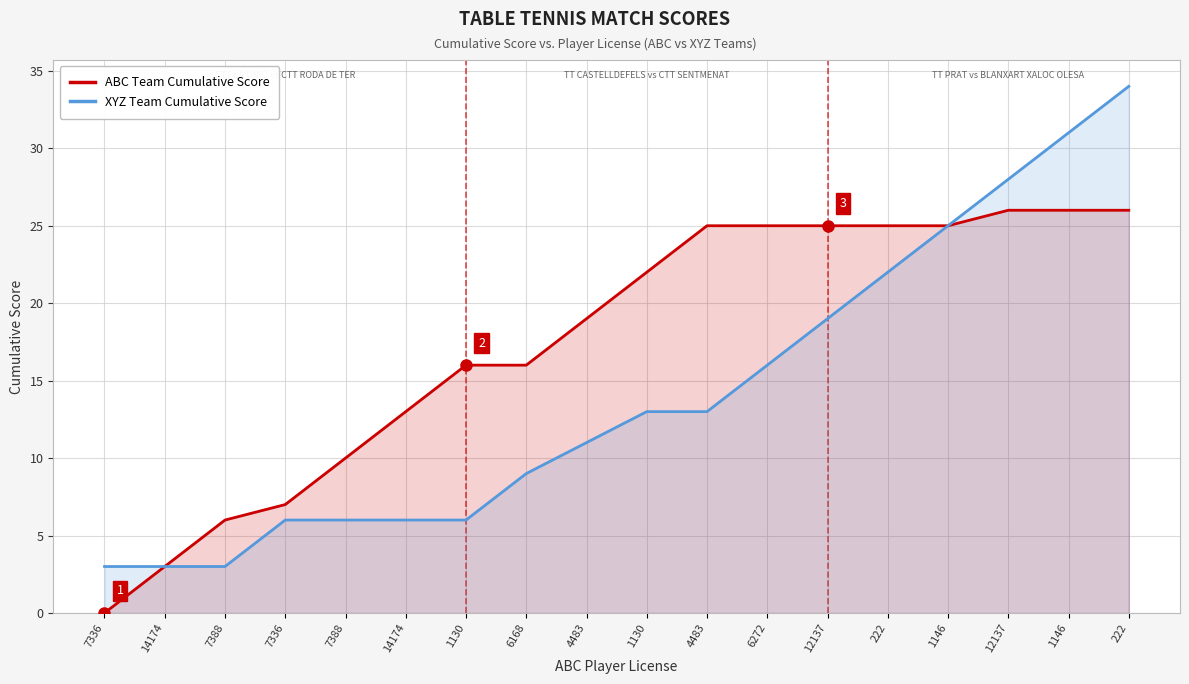

Which category has the highest value in the ABC Team Cumulative Score series?

12137